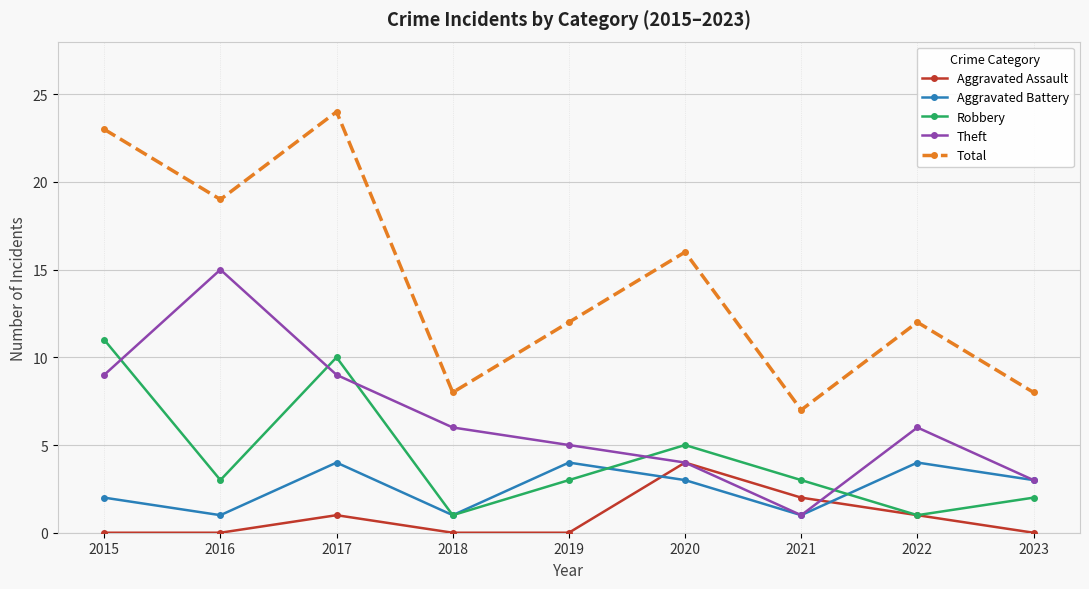

What is the average value of the Total series?

14